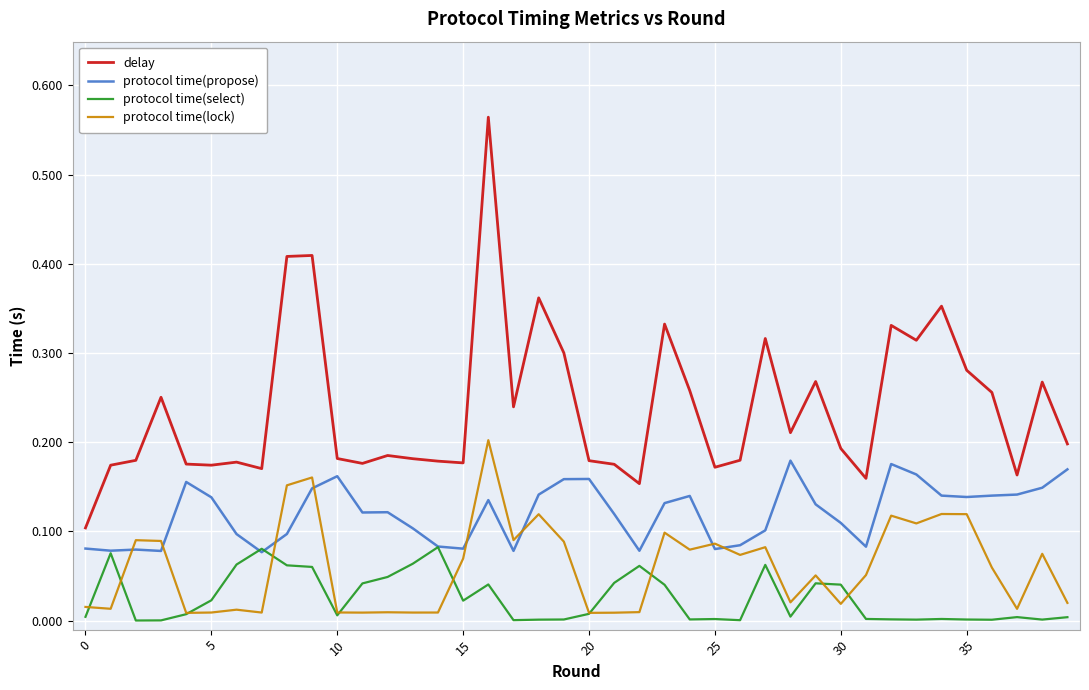

How many lines are shown in the chart?

4